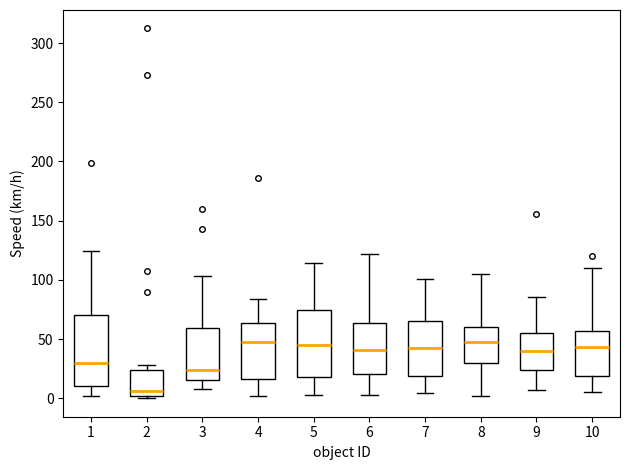

Where is the lower edge of the box at x = 3 on the y-axis? The values are not printed on the chart, so give them approximately, as read against the axis.

15